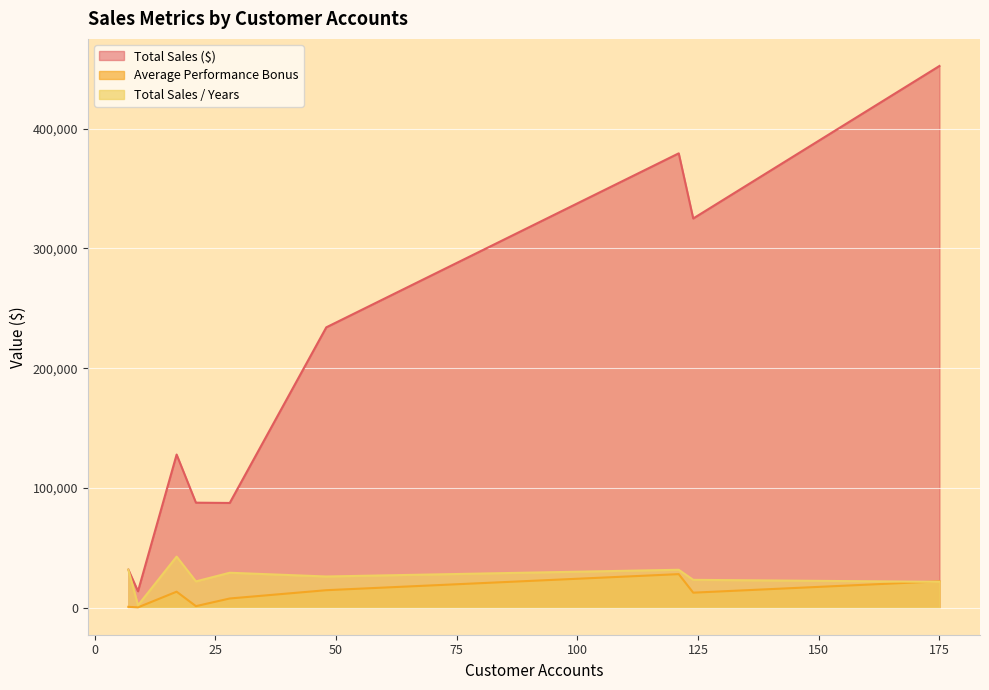

Which series changed the most between 124 and 21?

Total Sales ($)